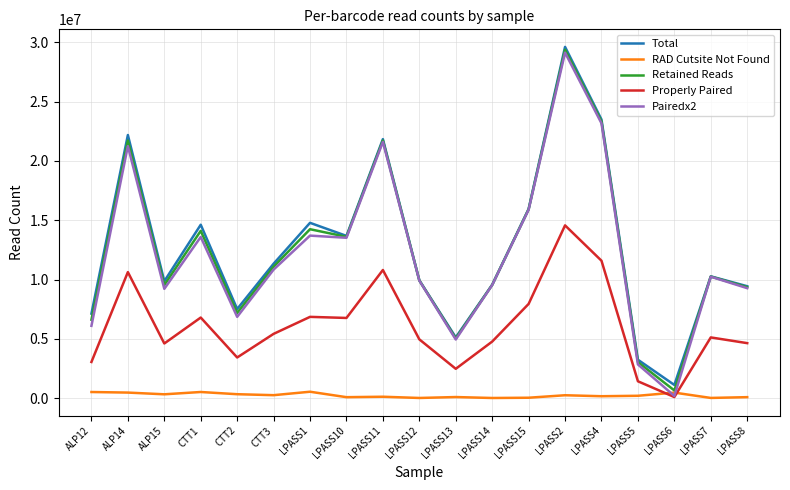

The Retained Reads series shows 23331920 at LPASS4. True or false?

True